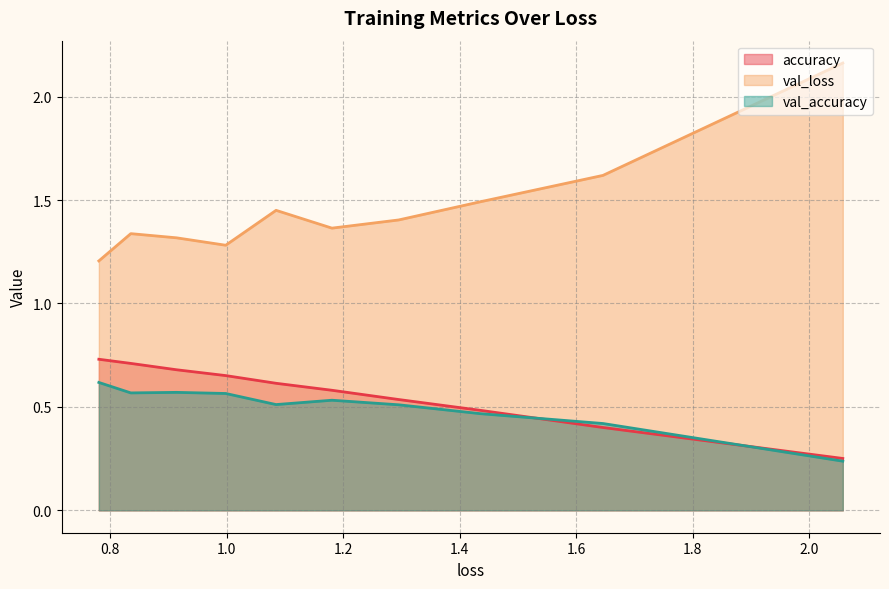

What is the maximum value for val_accuracy?

0.6